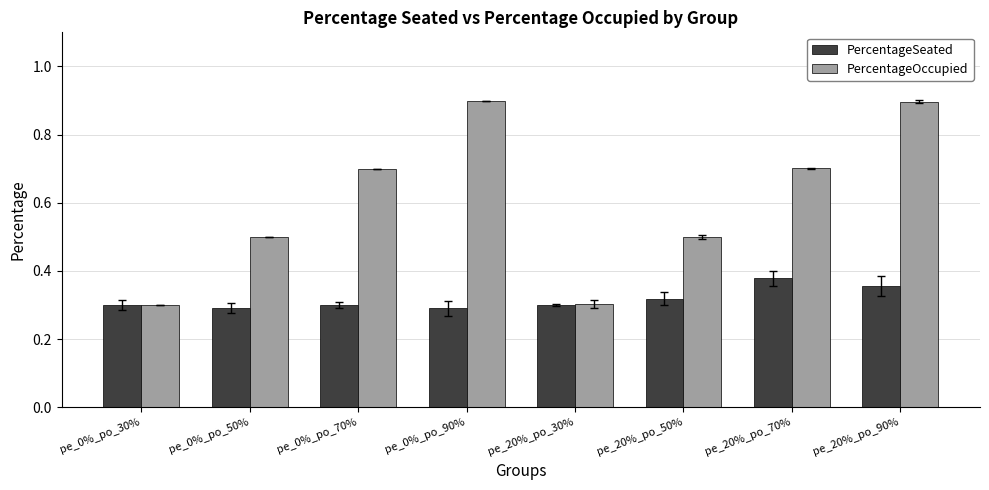

Count the PercentageOccupied values in the range 0 to 1.

8